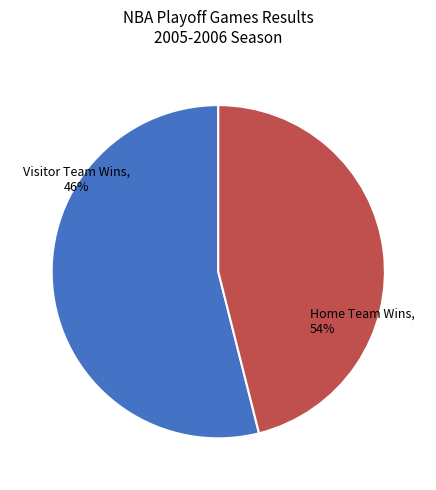

Combined, do Visitor Team Wins and Home Team Wins account for over 50%?

Yes